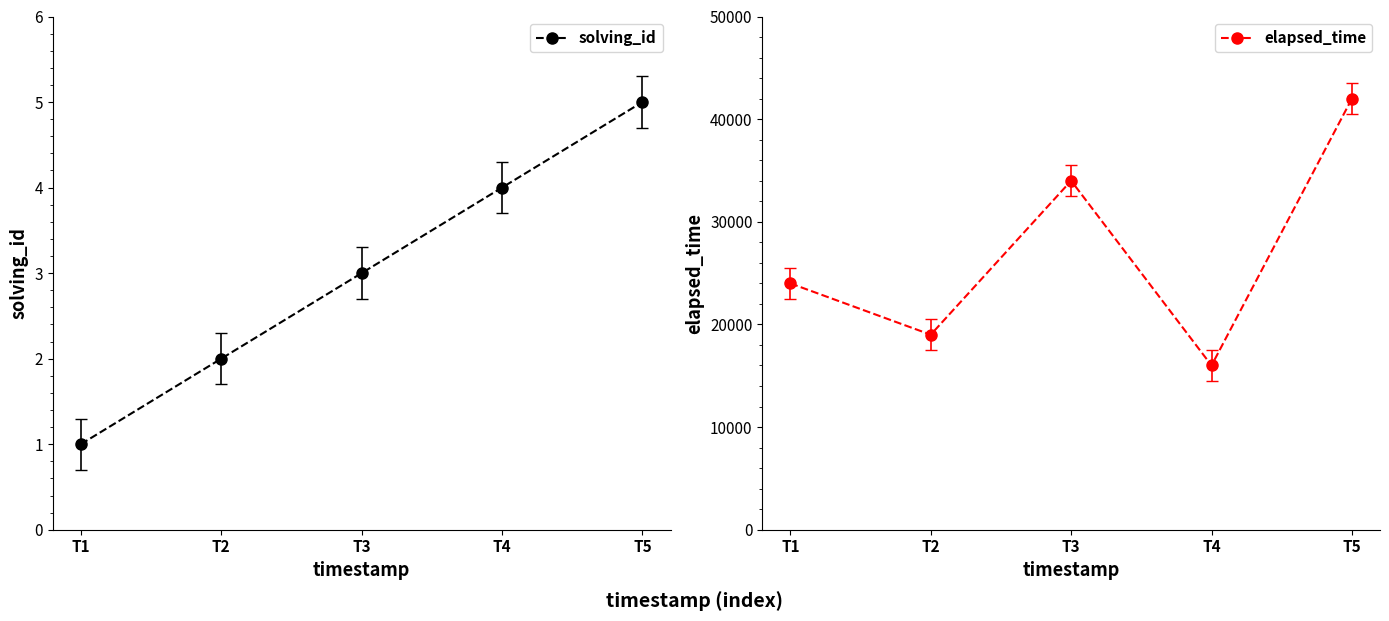

Does the chart have visible grid lines?

No